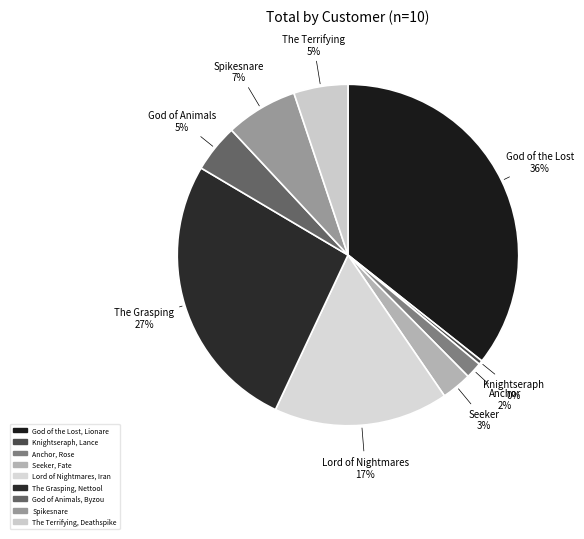

Count the number of slices in the pie.

9